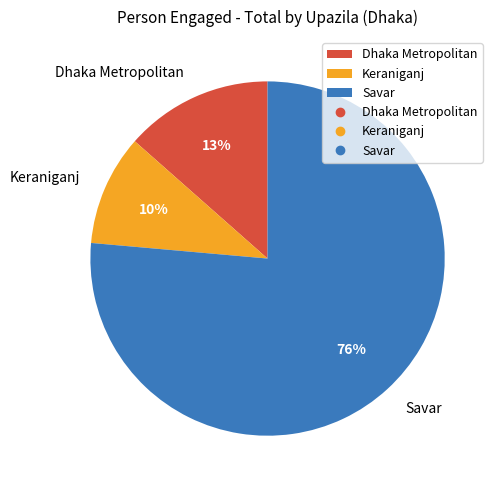

How many slices are in this pie chart?

3